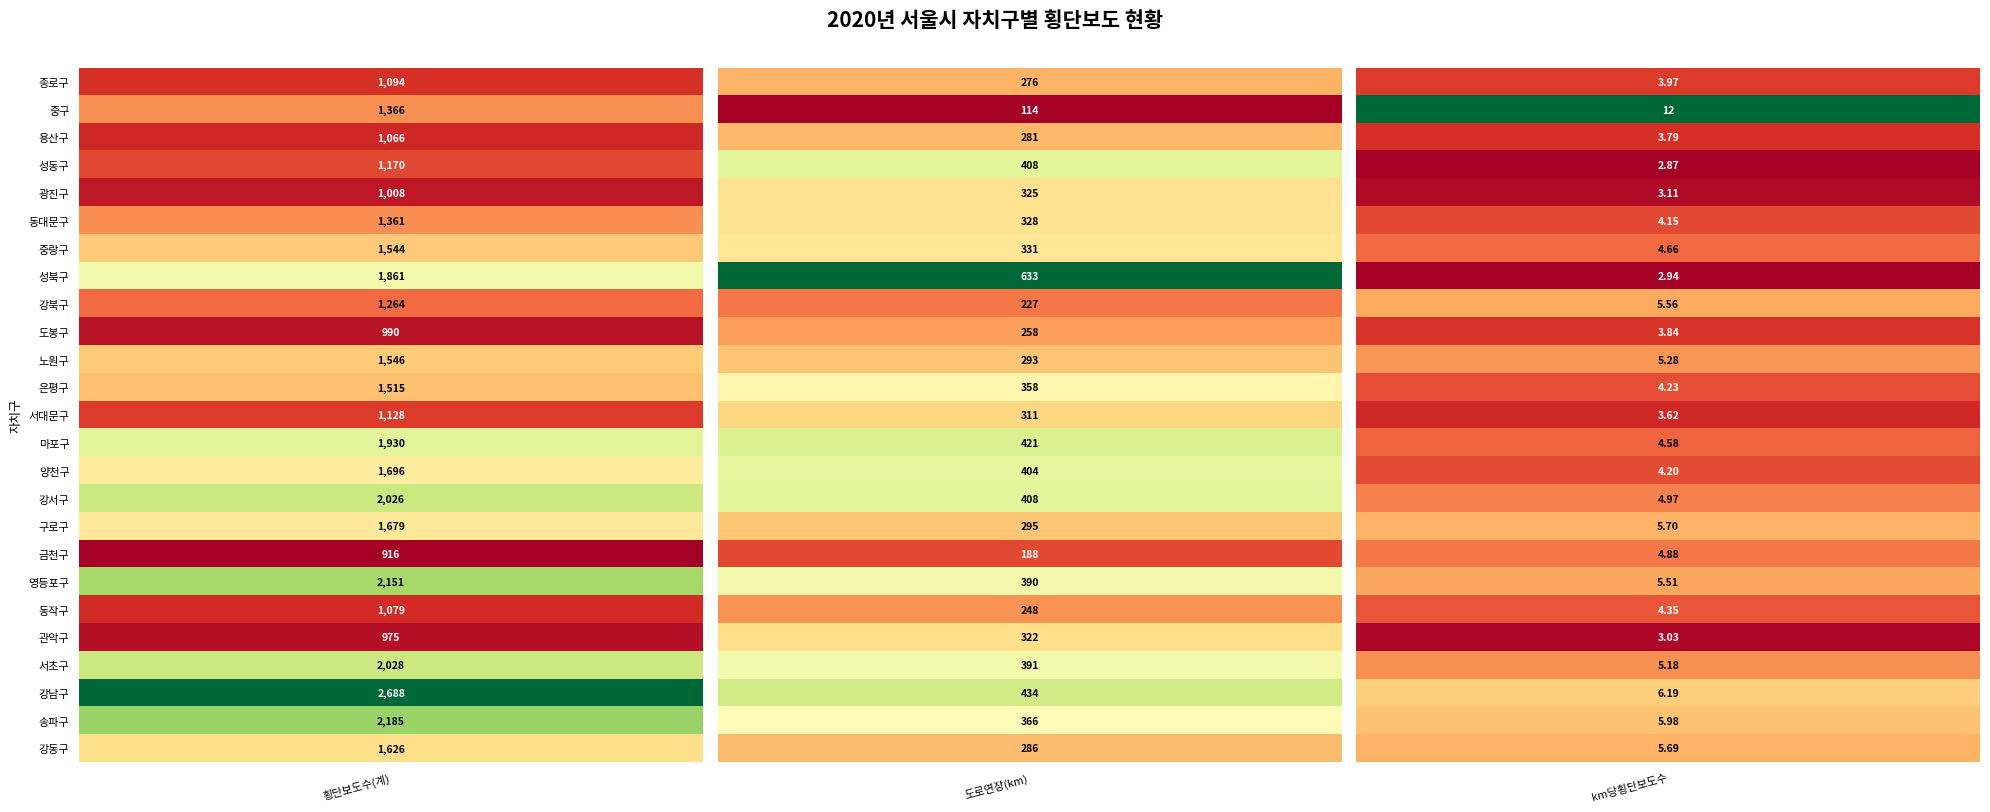

At 4, list the series in order from smallest to largest.

km당횡단보도수, 도로연장(km), 횡단보도수(계)